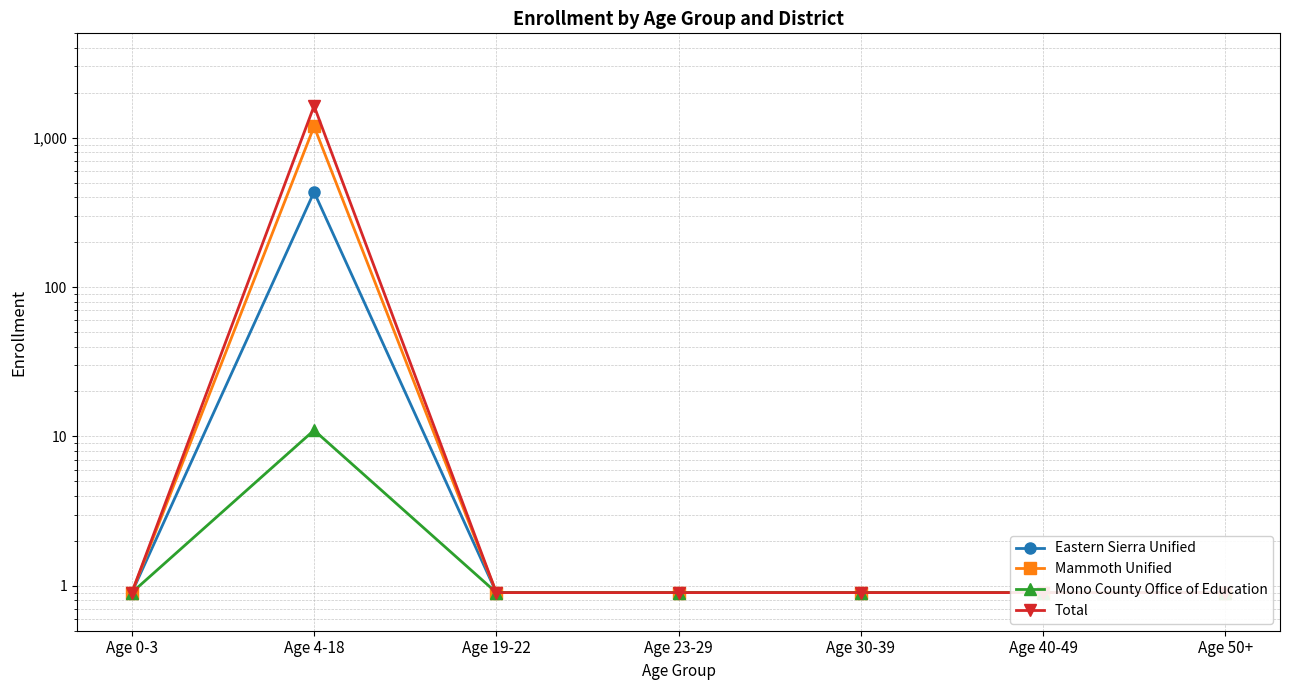

Which series has the largest range (max minus min)?

Total